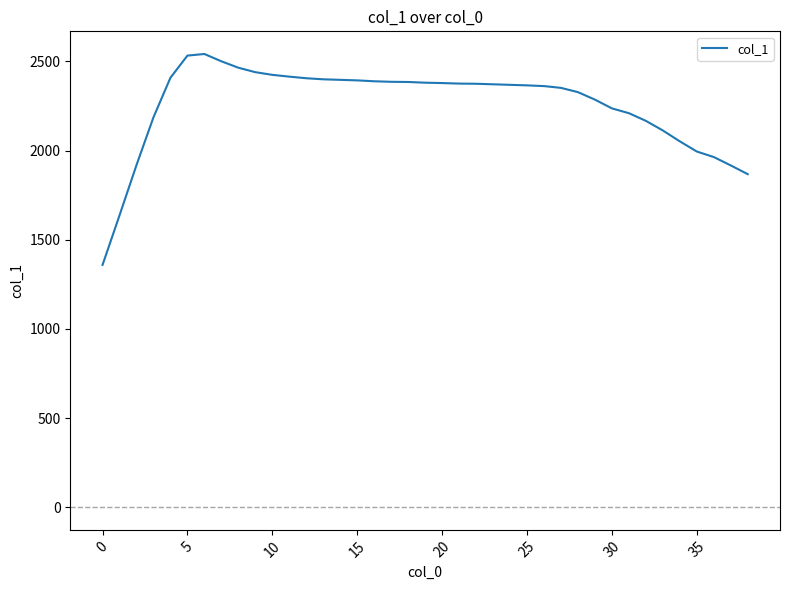

What is the difference between the maximum and minimum values?

1183